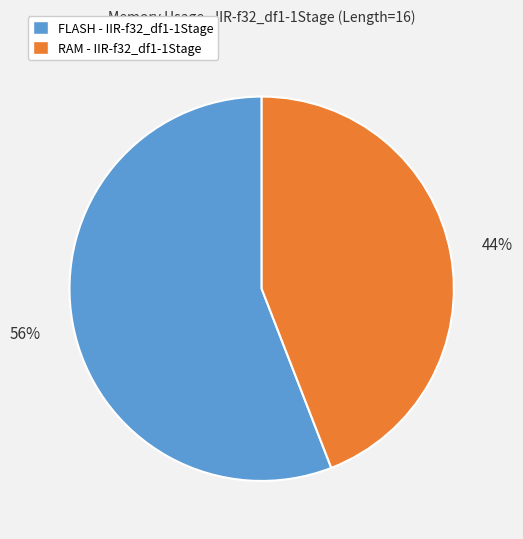

Is it true that FLASH - IIR-f32_df1-1Stage is 56% of the pie?

True